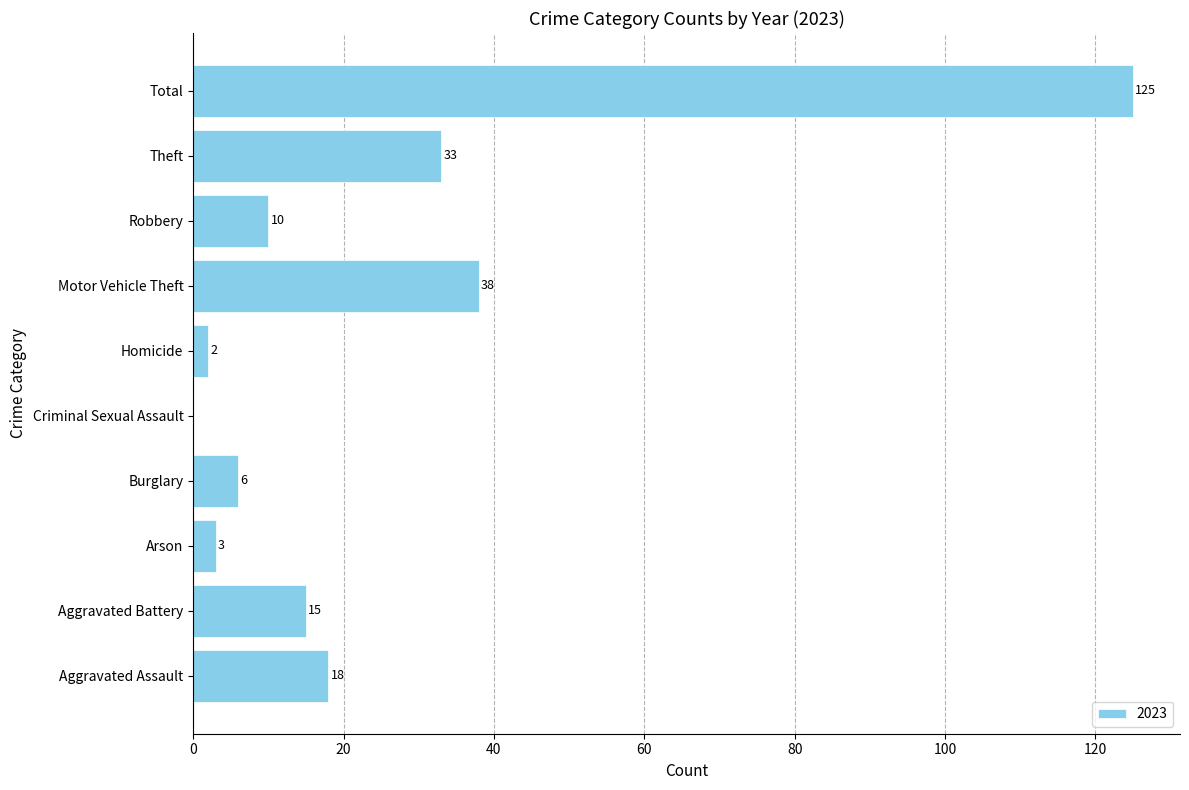

What is the sum of all values?

250